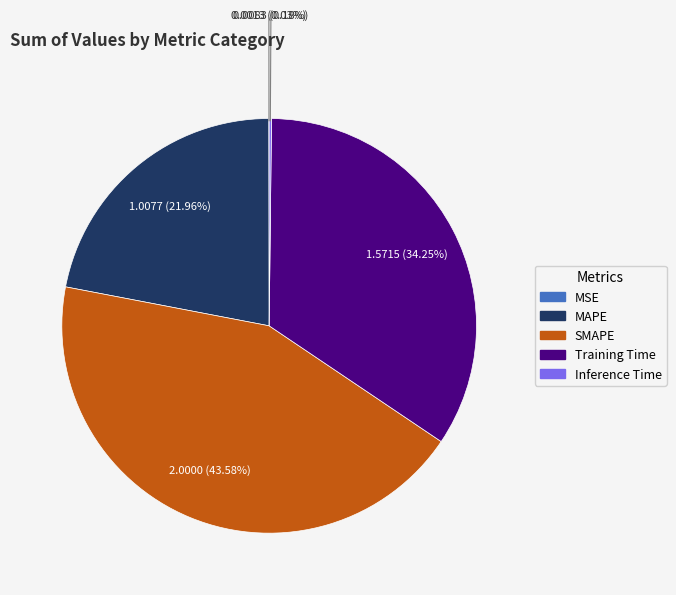

What is the ratio of the value at MAPE to the value at Training Time?

0.6